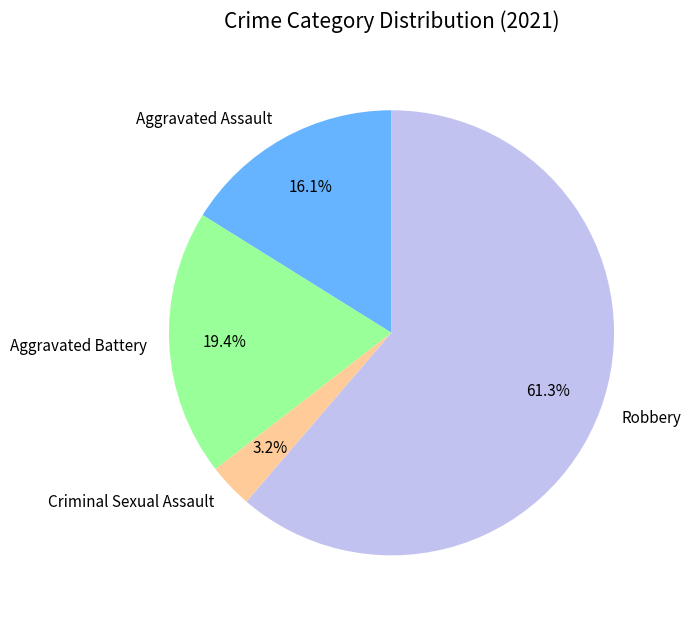

The Aggravated Battery slice represents 19% of the pie. True or false?

True